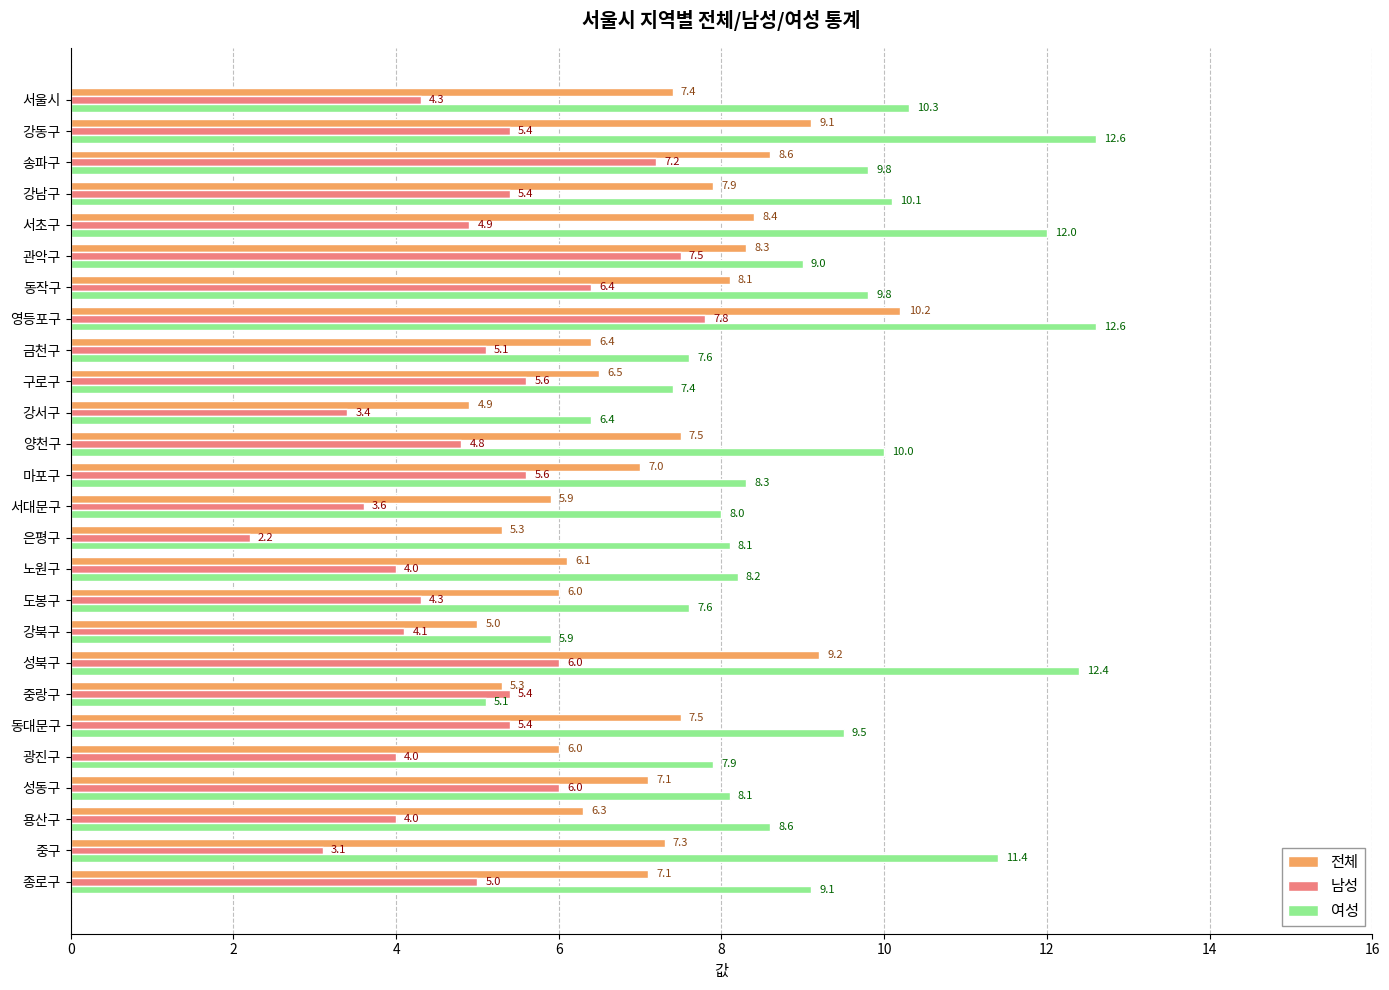

At which label is 남성 closest to 5?

종로구